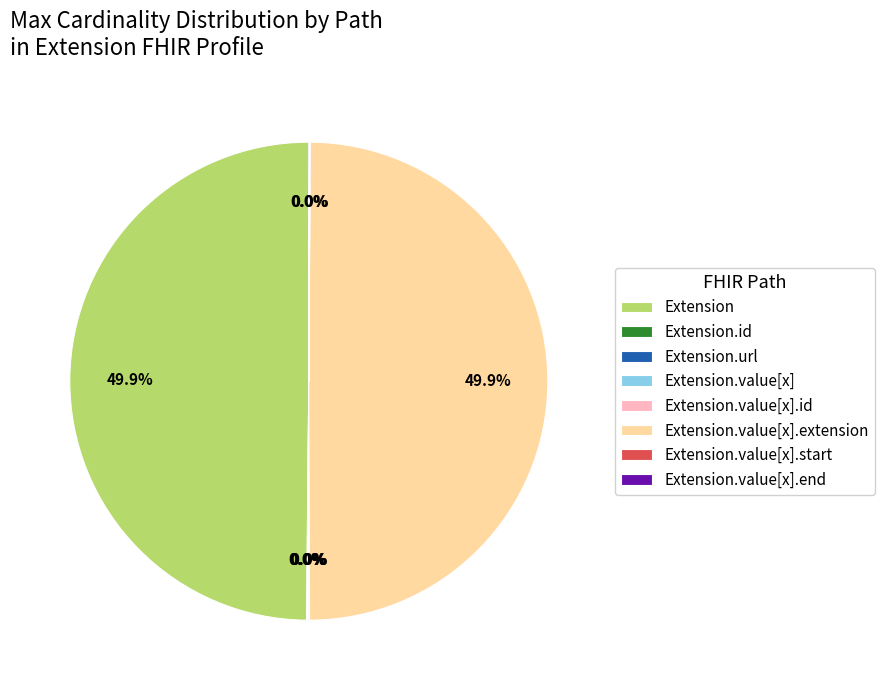

To the nearest percent, what is the average slice percentage?

12%